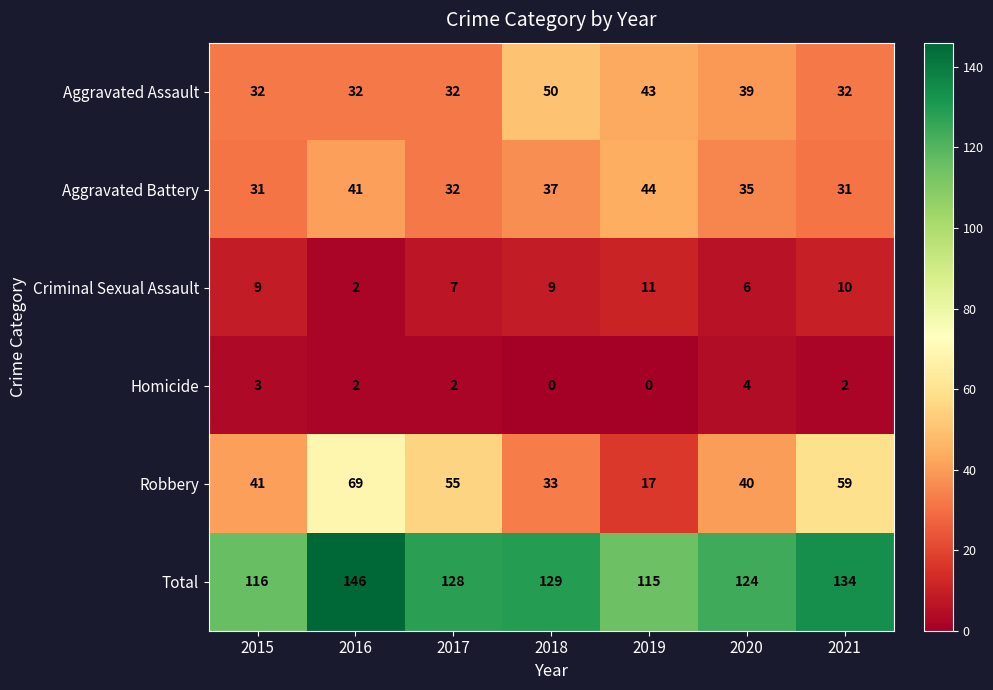

Is it true that Criminal Sexual Assault equals 9 at 2015?

True